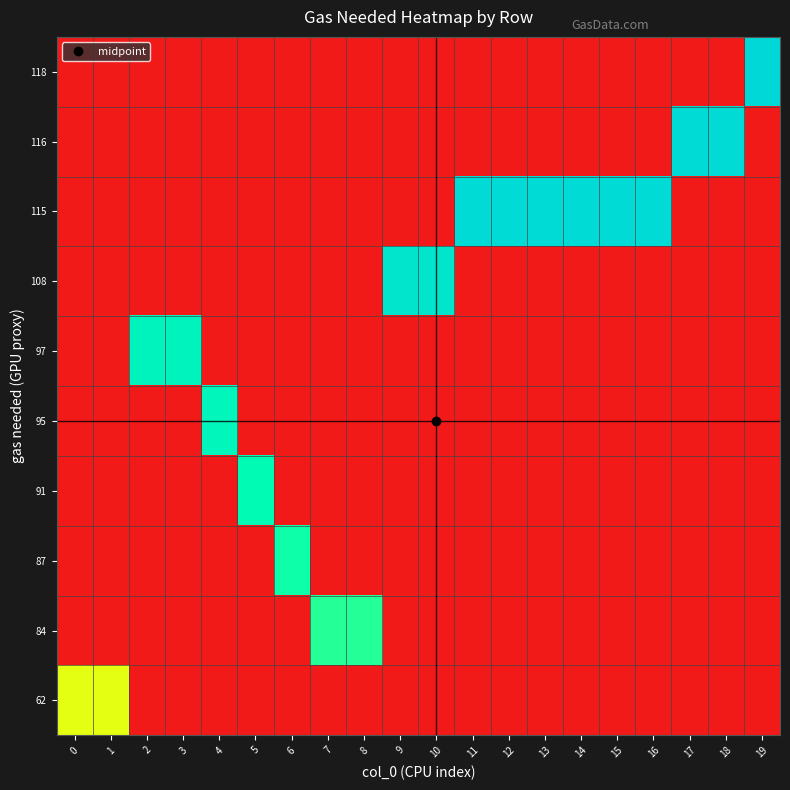

Reading left to right, transcribe all the data shown in this chart.

118: 0=0.0	1=0.0	2=0.0	3=0.0	4=0.0	5=0.0	6=0.0	7=0.0	8=0.0	9=0.0	10=0.0	11=0.0	12=0.0	13=0.0	14=0.0	15=0.0	16=0.0	17=0.0	18=0.0	19=1.0
116: 0=0.0	1=0.0	2=0.0	3=0.0	4=0.0	5=0.0	6=0.0	7=0.0	8=0.0	9=0.0	10=0.0	11=0.0	12=0.0	13=0.0	14=0.0	15=0.0	16=0.0	17=1.0	18=1.0	19=0.0
115: 0=0.0	1=0.0	2=0.0	3=0.0	4=0.0	5=0.0	6=0.0	7=0.0	8=0.0	9=0.0	10=0.0	11=1.0	12=1.0	13=1.0	14=1.0	15=1.0	16=1.0	17=0.0	18=0.0	19=0.0
108: 0=0.0	1=0.0	2=0.0	3=0.0	4=0.0	5=0.0	6=0.0	7=0.0	8=0.0	9=0.9	10=0.9	11=0.0	12=0.0	13=0.0	14=0.0	15=0.0	16=0.0	17=0.0	18=0.0	19=0.0
97: 0=0.0	1=0.0	2=0.8	3=0.8	4=0.0	5=0.0	6=0.0	7=0.0	8=0.0	9=0.0	10=0.0	11=0.0	12=0.0	13=0.0	14=0.0	15=0.0	16=0.0	17=0.0	18=0.0	19=0.0
95: 0=0.0	1=0.0	2=0.0	3=0.0	4=0.8	5=0.0	6=0.0	7=0.0	8=0.0	9=0.0	10=0.0	11=0.0	12=0.0	13=0.0	14=0.0	15=0.0	16=0.0	17=0.0	18=0.0	19=0.0
91: 0=0.0	1=0.0	2=0.0	3=0.0	4=0.0	5=0.8	6=0.0	7=0.0	8=0.0	9=0.0	10=0.0	11=0.0	12=0.0	13=0.0	14=0.0	15=0.0	16=0.0	17=0.0	18=0.0	19=0.0
87: 0=0.0	1=0.0	2=0.0	3=0.0	4=0.0	5=0.0	6=0.7	7=0.0	8=0.0	9=0.0	10=0.0	11=0.0	12=0.0	13=0.0	14=0.0	15=0.0	16=0.0	17=0.0	18=0.0	19=0.0
84: 0=0.0	1=0.0	2=0.0	3=0.0	4=0.0	5=0.0	6=0.0	7=0.7	8=0.7	9=0.0	10=0.0	11=0.0	12=0.0	13=0.0	14=0.0	15=0.0	16=0.0	17=0.0	18=0.0	19=0.0
62: 0=0.5	1=0.5	2=0.0	3=0.0	4=0.0	5=0.0	6=0.0	7=0.0	8=0.0	9=0.0	10=0.0	11=0.0	12=0.0	13=0.0	14=0.0	15=0.0	16=0.0	17=0.0	18=0.0	19=0.0